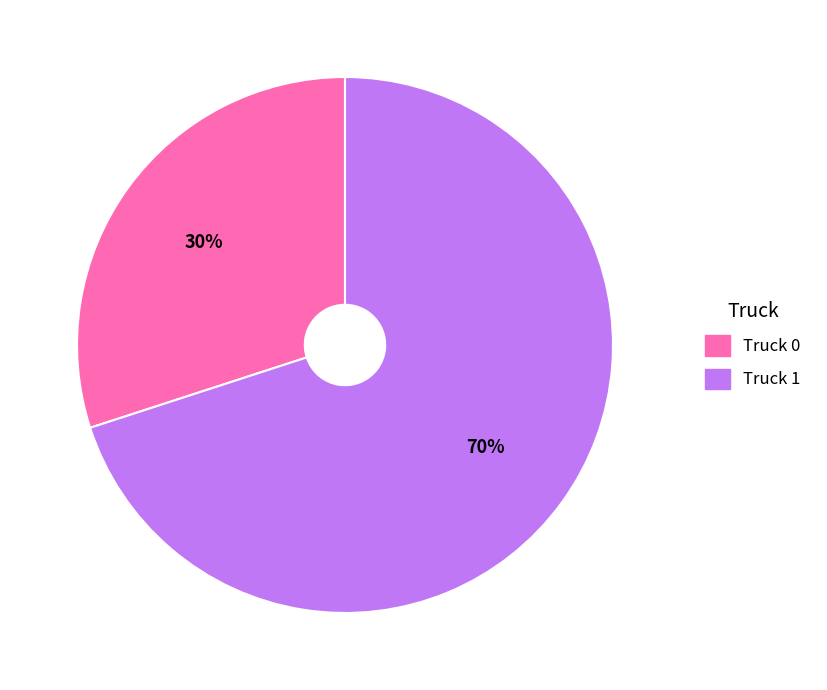

Does any single category account for the majority?

Yes